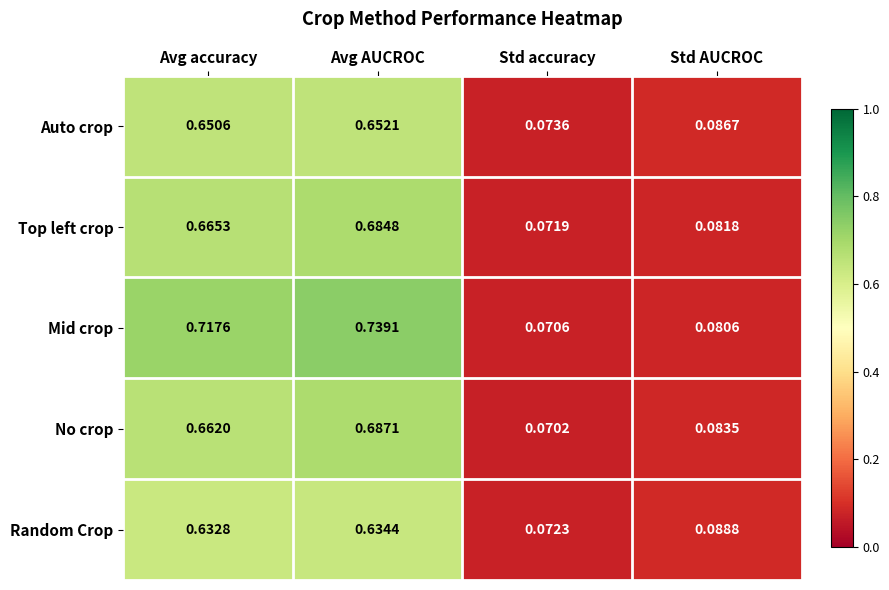

Rank the series by their maximum value, from highest to lowest.

Mid crop, No crop, Top left crop, Auto crop, Random Crop